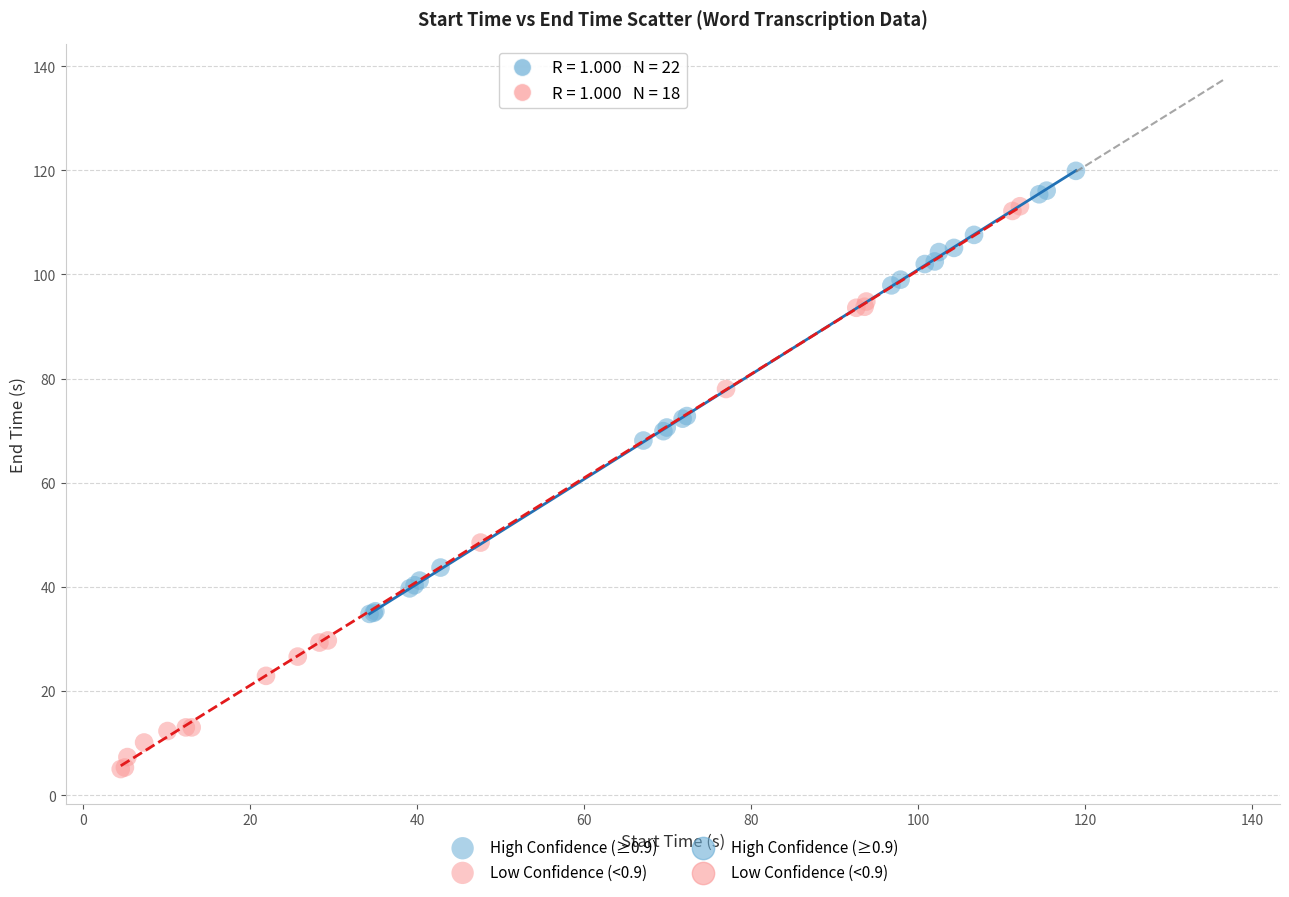

Which series reaches the minimum Y coordinate?

Low Confidence (<0.9)